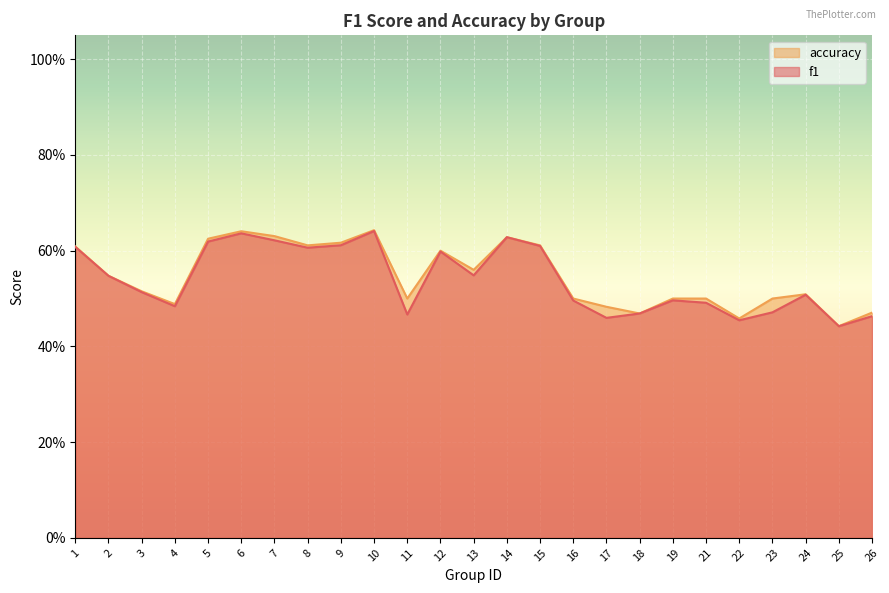

At which category does the chart reach its minimum across all series?

25